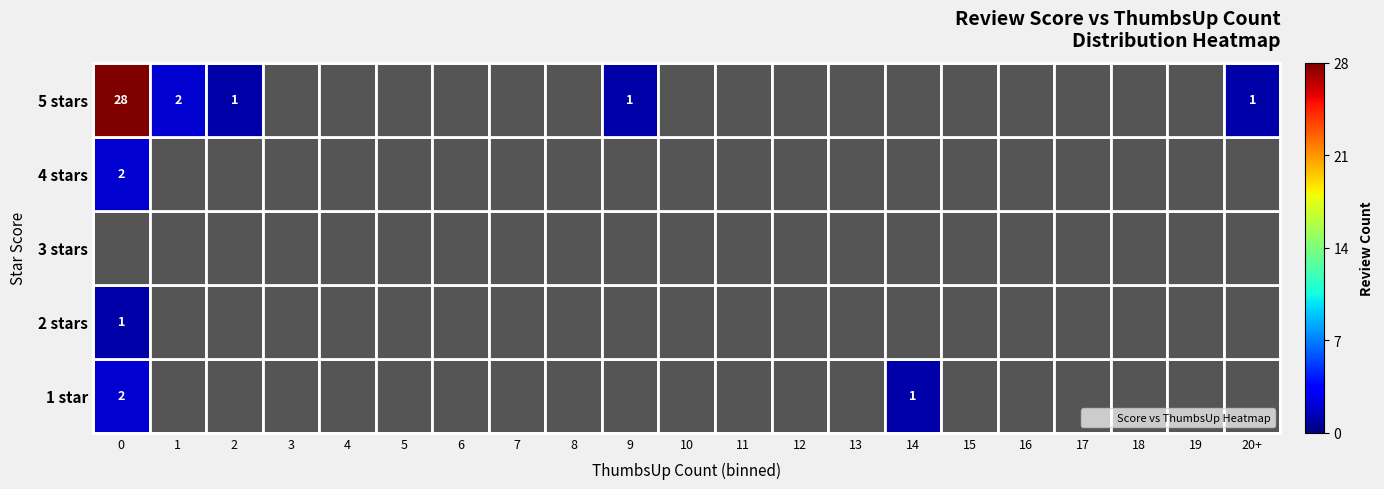

Rank the series at 7 from lowest to highest value.

1 star, 2 stars, 3 stars, 4 stars, 5 stars